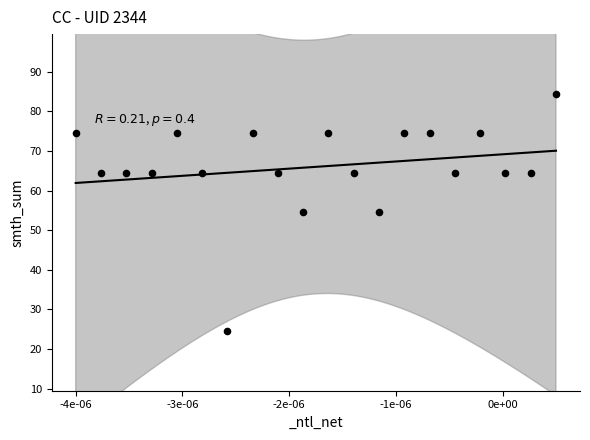

What is the range of Y values (max minus min)?

60.0